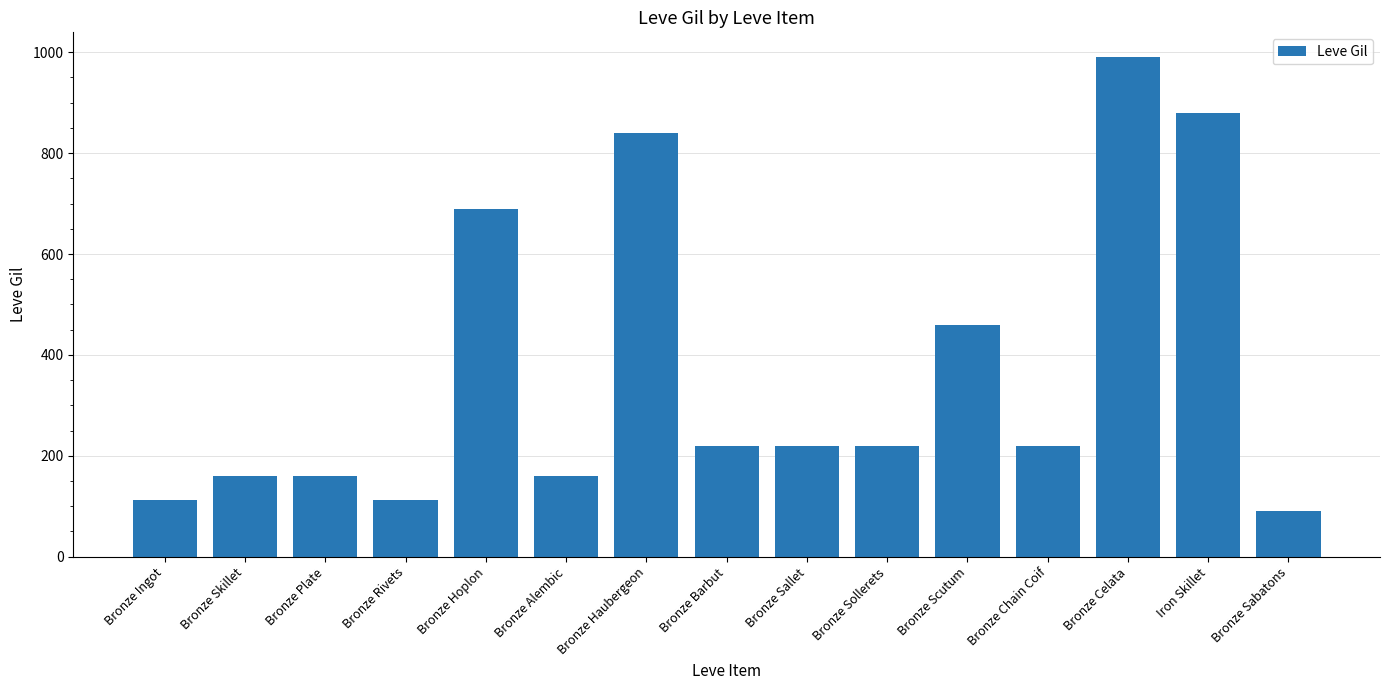

Which category has the lowest value across all series?

Bronze Sabatons